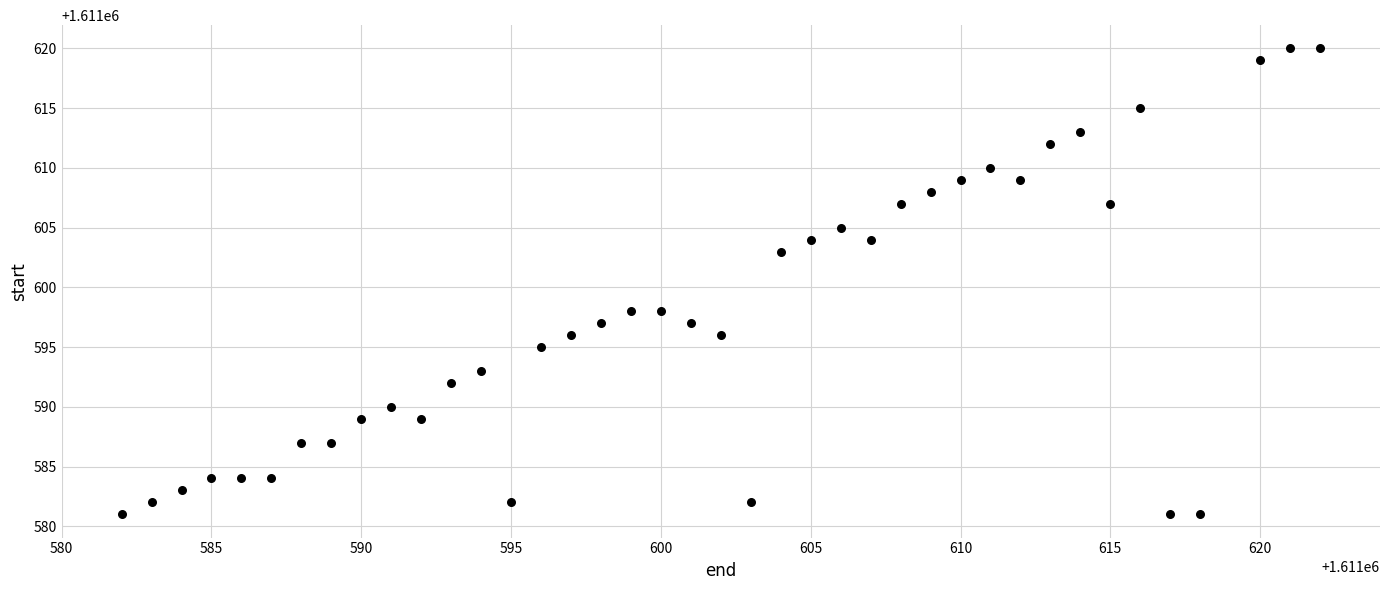

What is the range of X values (max minus min)?

40